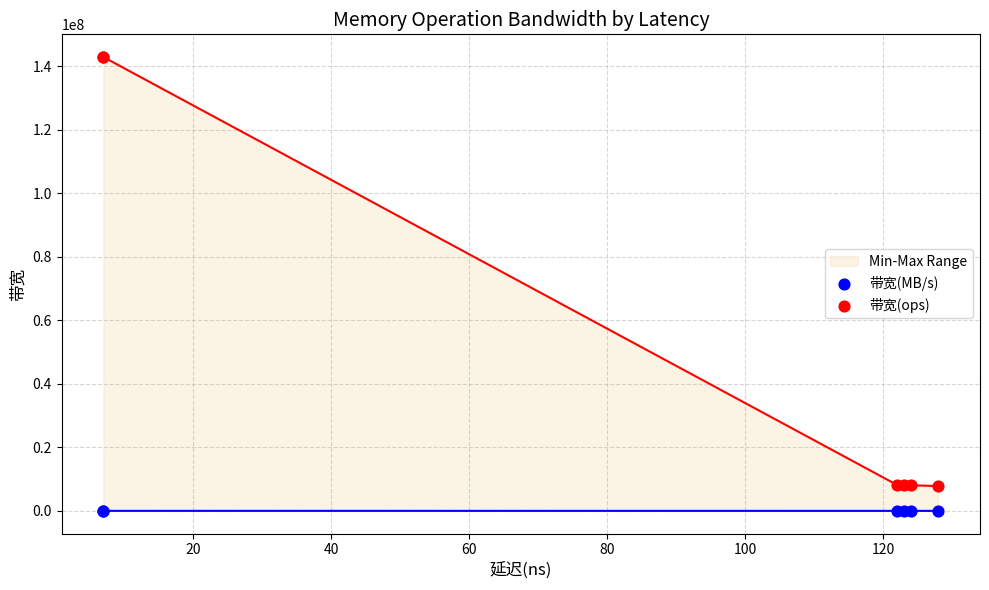

Is the value of 带宽(MB/s) at 80 greater than the value of 带宽(ops) at 0?

No